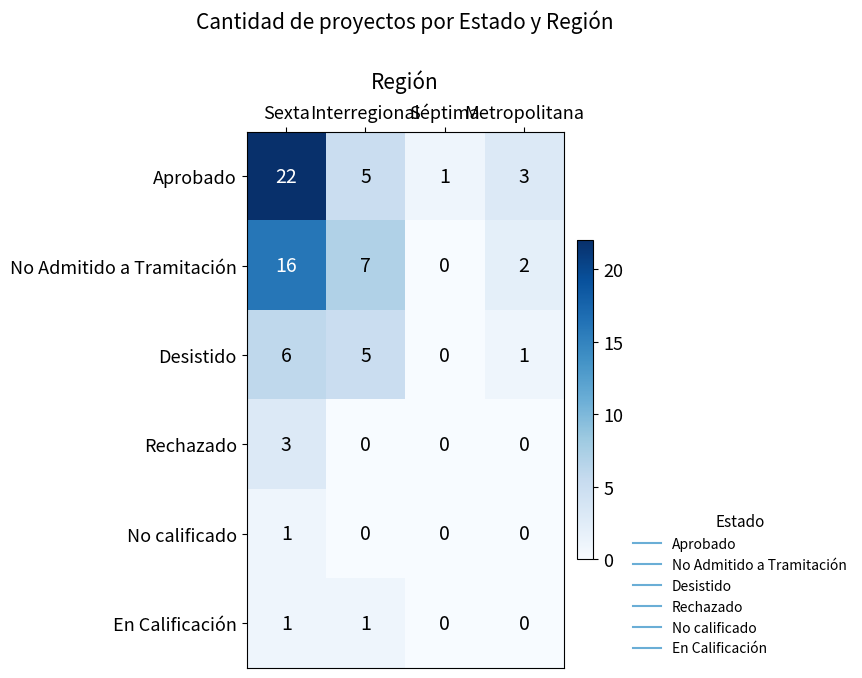

Read the Aprobado value at Sexta, to the nearest 10.

20